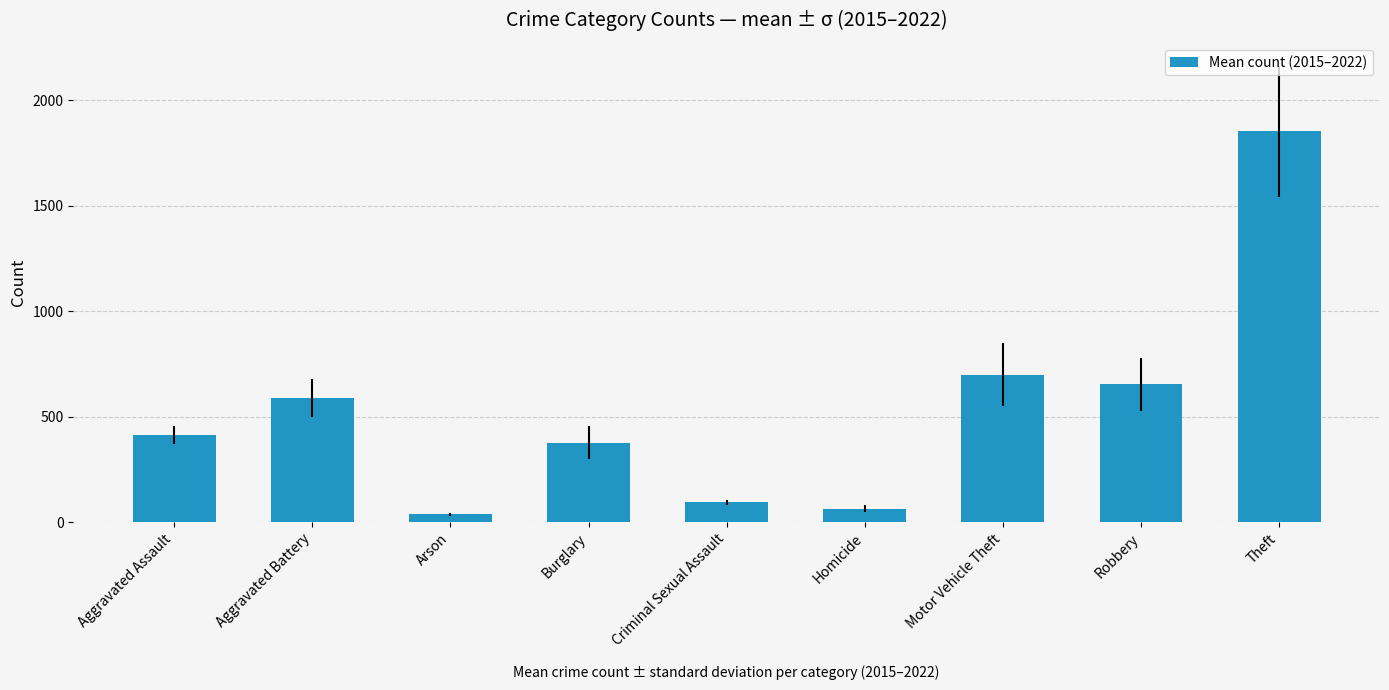

What is the difference between the values at Homicide and Theft?

1788.4